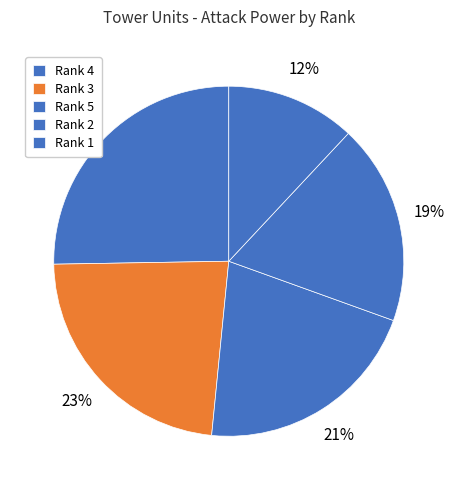

Is it true that Rank 4 is 24% of the pie?

True